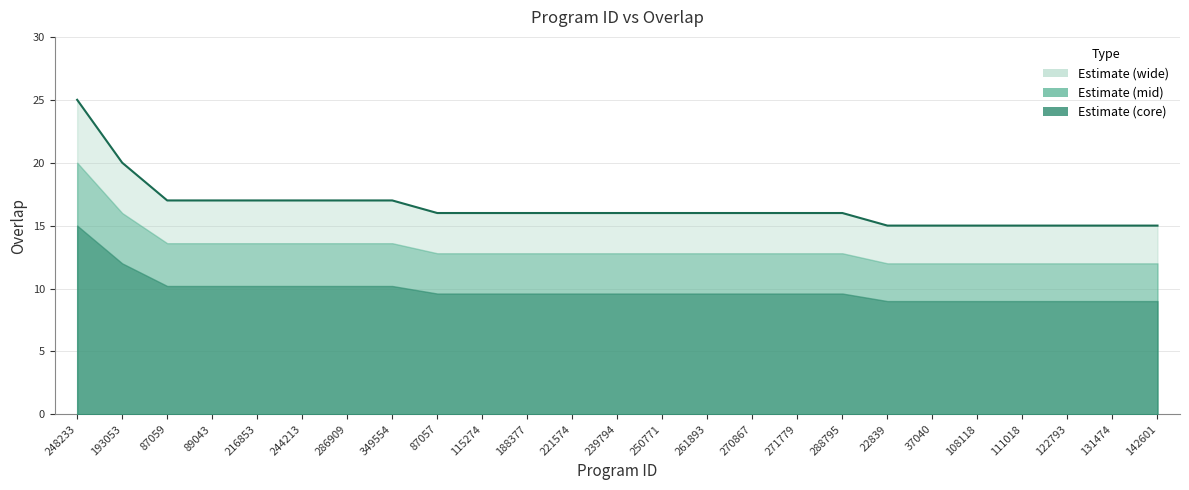

Is it true that the value at 271779 is 6?

False